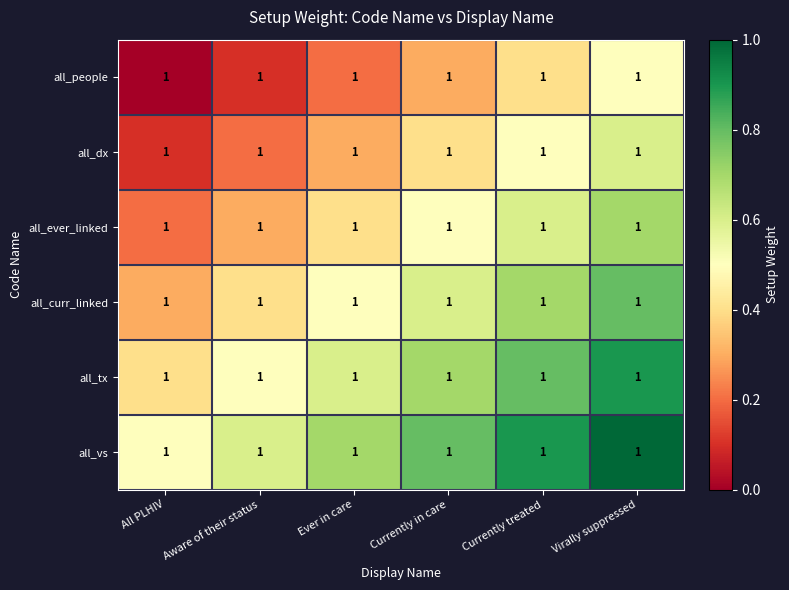

Is the value of all_vs at Ever in care greater than the value of all_tx at Currently treated?

No